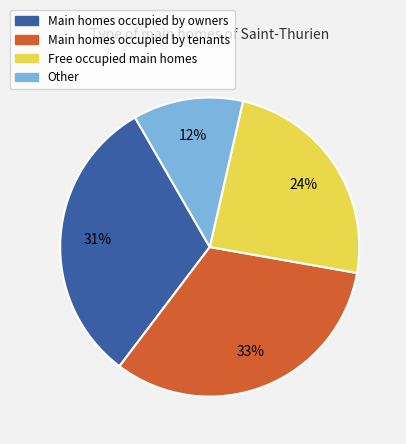

Is there any slice that represents more than half of the pie?

No